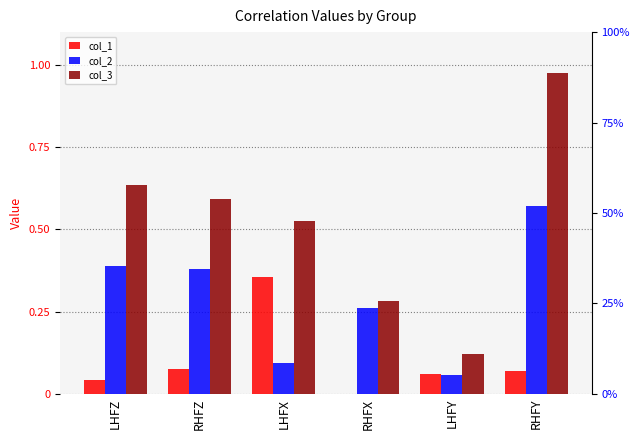

What is the difference between the highest and lowest values at RHFZ?

0.5